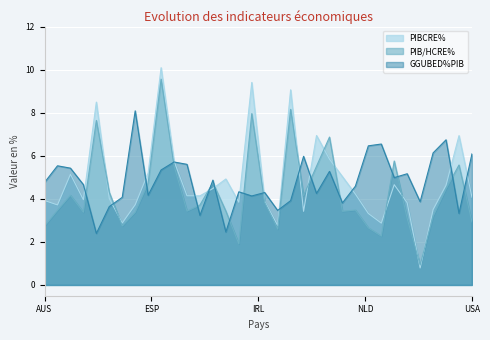

Which series has the widest spread of values?

PIBCRE%